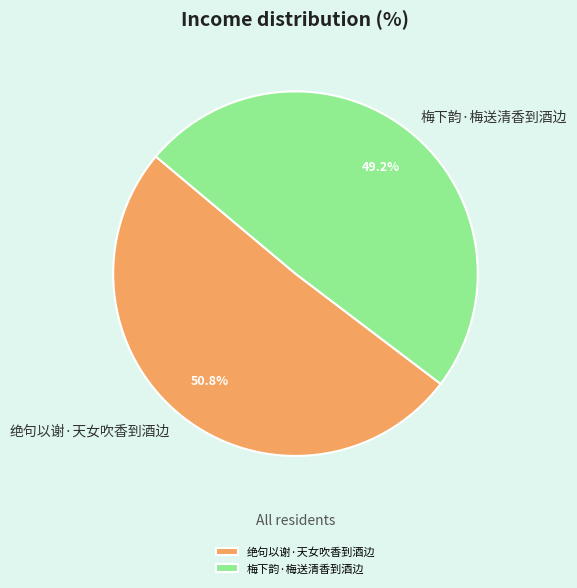

Which has a higher value, 梅下韵·梅送清香到酒边 or 绝句以谢·天女吹香到酒边?

绝句以谢·天女吹香到酒边